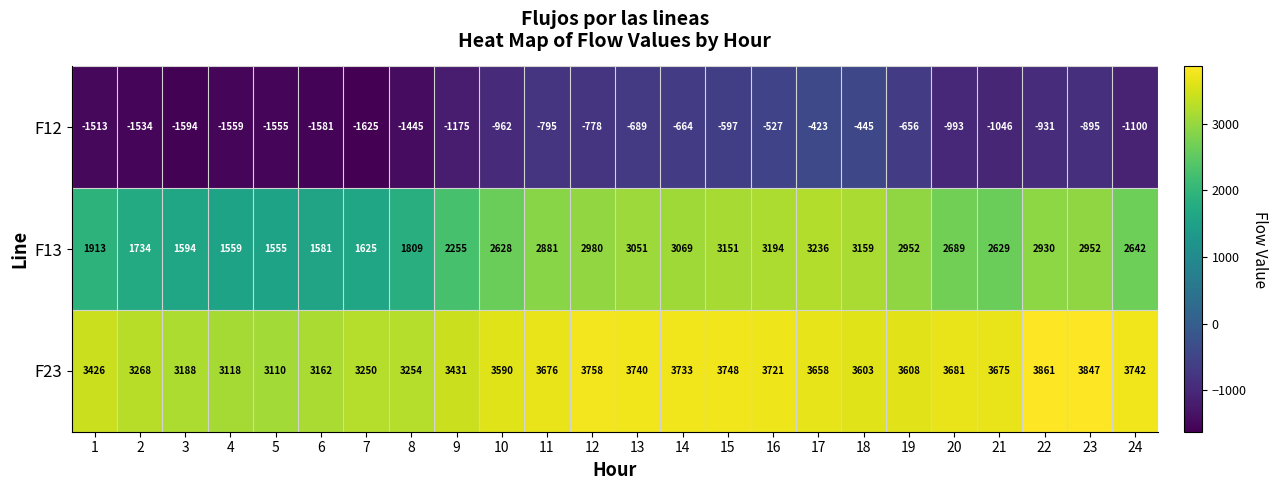

Rank the series by their maximum value, from highest to lowest.

F23, F13, F12